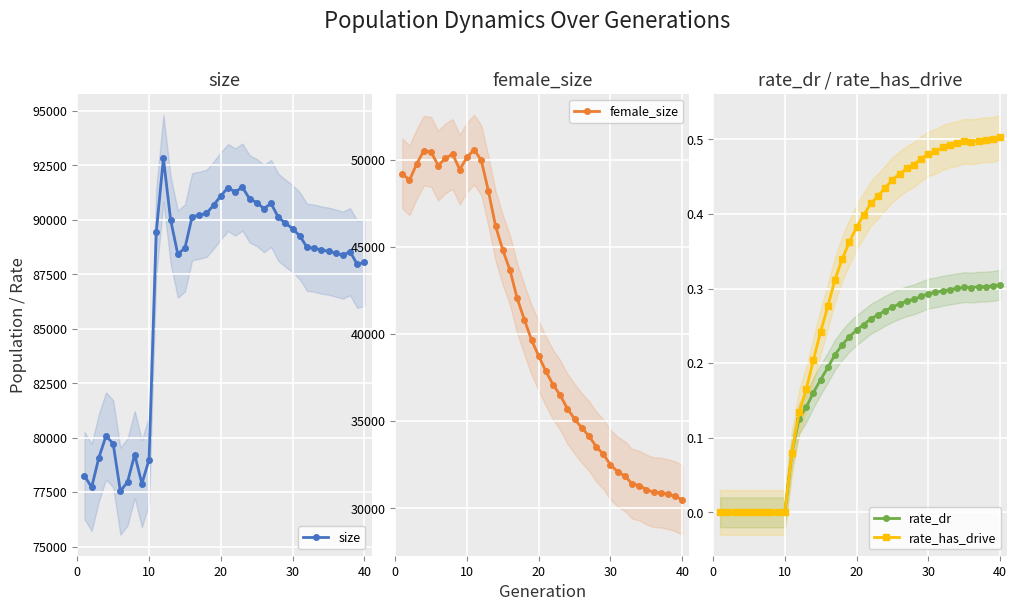

Reading left to right, transcribe all the data shown in this chart.

size: 78261.0	77723.0	79075.0	80082.0	79728.0	77549.0	77969.0	79230.0	77890.0	78993.0	89425.0	92825.0	90005.0	88428.0	88708.0	90148.0	90211.0	90297.0	90679.0	91103.0	91483.0	91278.0	91502.0	90966.0	90796.0	90516.0	90753.0	90122.0	89844.0	89598.0	89263.0	88742.0	88702.0	88613.0	88563.0	88472.0	88383.0	88537.0	87963.0	88045.0
female_size: 49200.0	48815.0	49746.0	50512.0	50444.0	49660.0	50067.0	50320.0	49430.0	50122.0	50572.0	49966.0	48184.0	46177.0	44813.0	43664.0	42046.0	40824.0	39661.0	38738.0	37866.0	37089.0	36492.0	35712.0	35135.0	34608.0	34160.0	33546.0	33108.0	32502.0	32104.0	31848.0	31419.0	31311.0	31081.0	30927.0	30904.0	30819.0	30695.0	30489.0
rate_dr: 0.0	0.0	0.0	0.0	0.0	0.0	0.0	0.0	0.0	0.0	0.1	0.1	0.1	0.2	0.2	0.2	0.2	0.2	0.2	0.2	0.3	0.3	0.3	0.3	0.3	0.3	0.3	0.3	0.3	0.3	0.3	0.3	0.3	0.3	0.3	0.3	0.3	0.3	0.3	0.3
rate_has_drive: 0.0	0.0	0.0	0.0	0.0	0.0	0.0	0.0	0.0	0.0	0.1	0.1	0.2	0.2	0.2	0.3	0.3	0.3	0.4	0.4	0.4	0.4	0.4	0.4	0.4	0.5	0.5	0.5	0.5	0.5	0.5	0.5	0.5	0.5	0.5	0.5	0.5	0.5	0.5	0.5